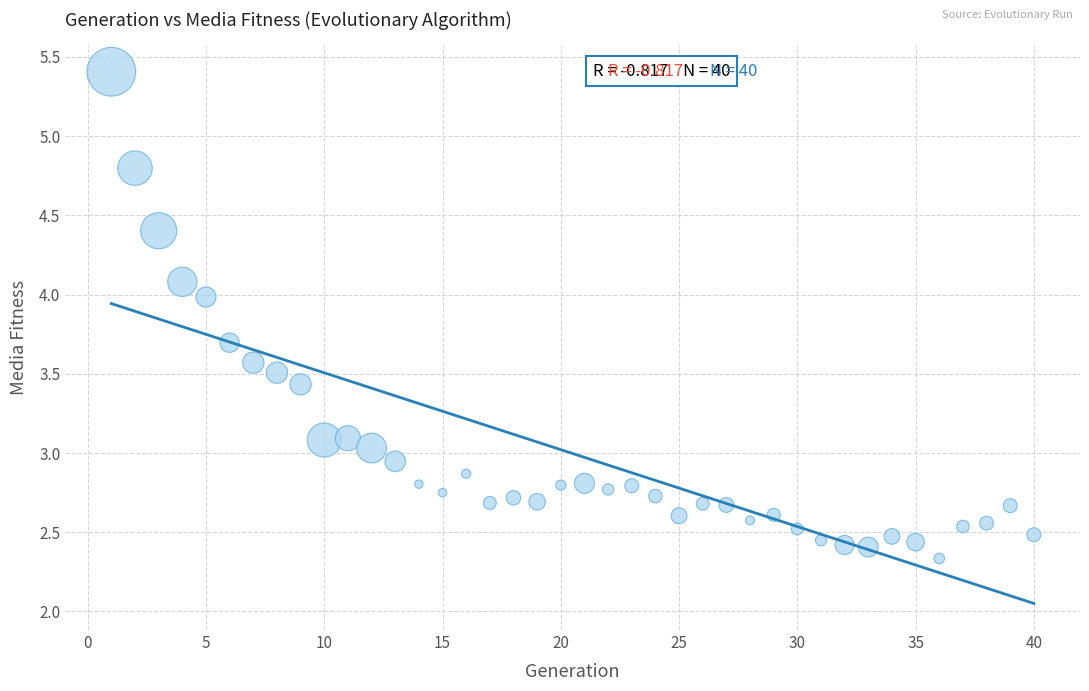

What is the range of X values (max minus min)?

39.0